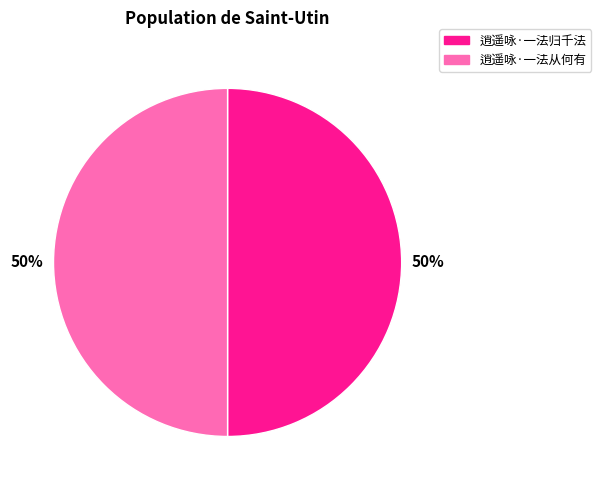

How many slices are in this pie chart?

2